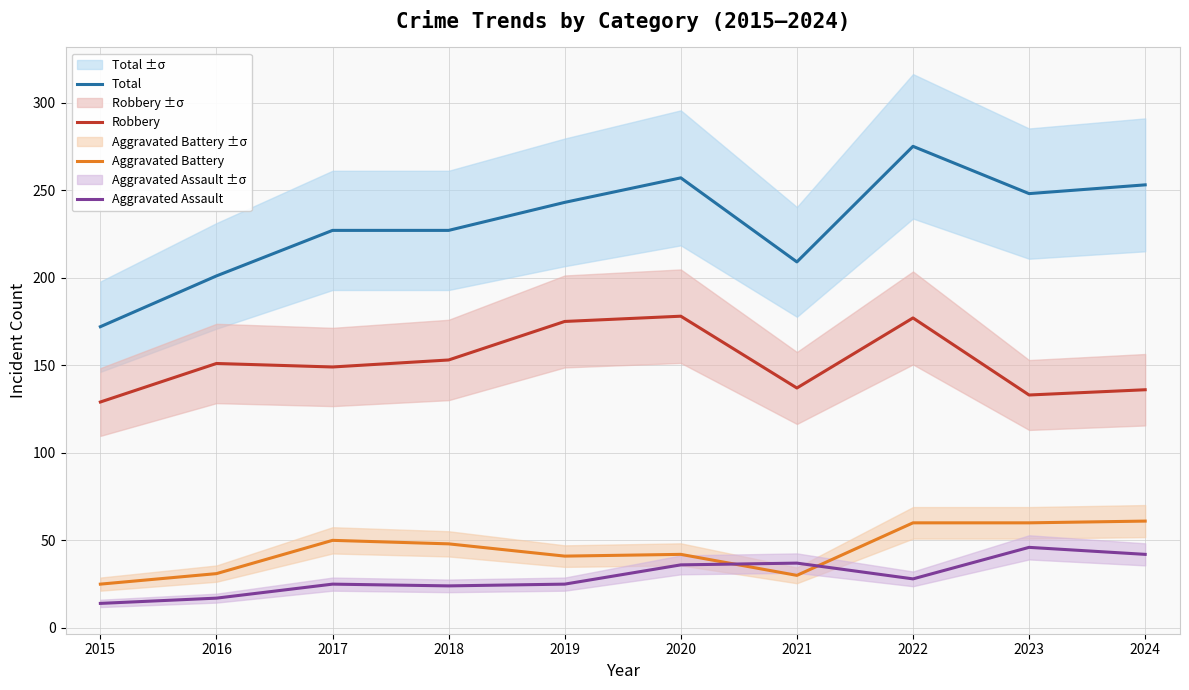

Count the number of data series in this chart.

4